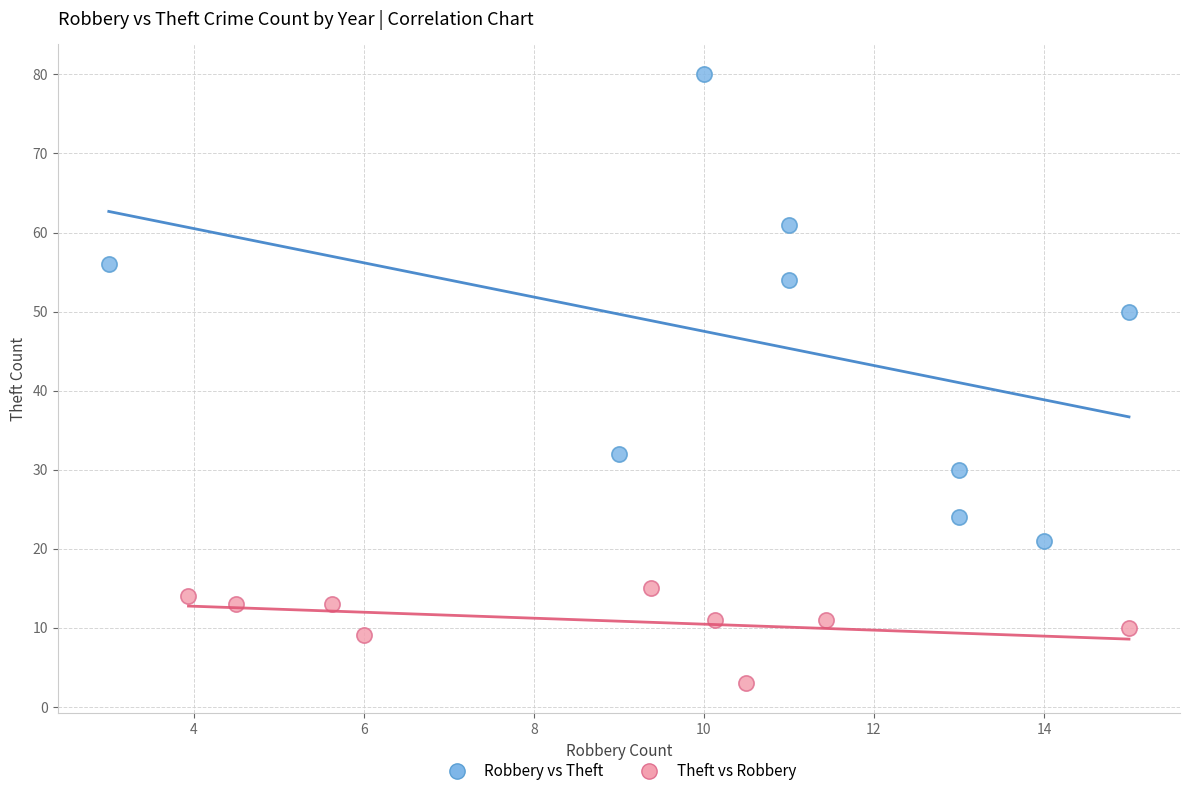

What are all the series names shown in the legend?

Robbery vs Theft, Theft vs Robbery